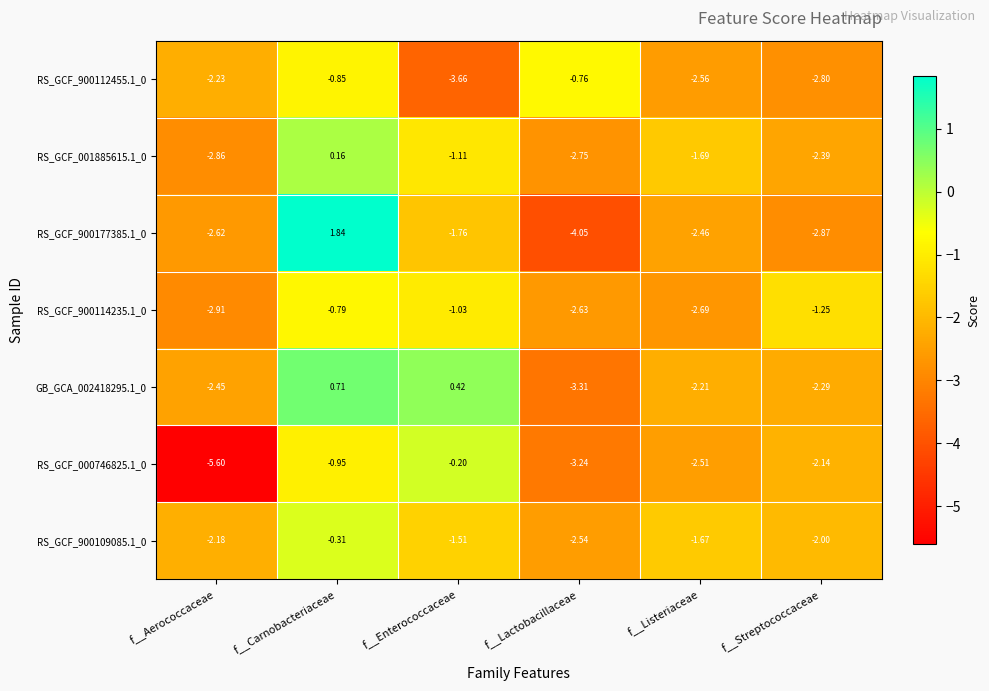

At which label does GB_GCA_002418295.1_0 first exceed -2?

f__Carnobacteriaceae